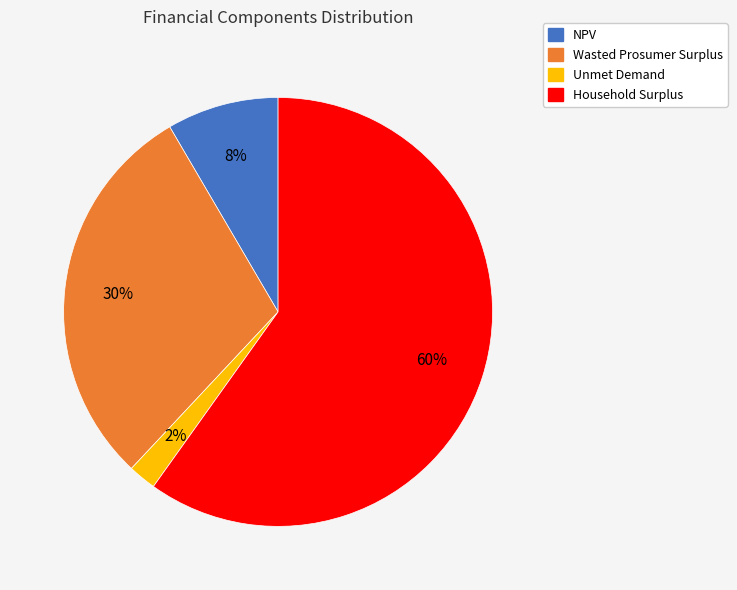

To the nearest percent, what is the difference between the largest and smallest slice percentages?

58%